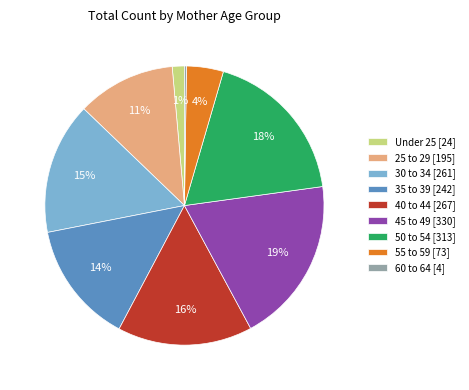

Is 35 to 39 [242] the majority of the pie?

No